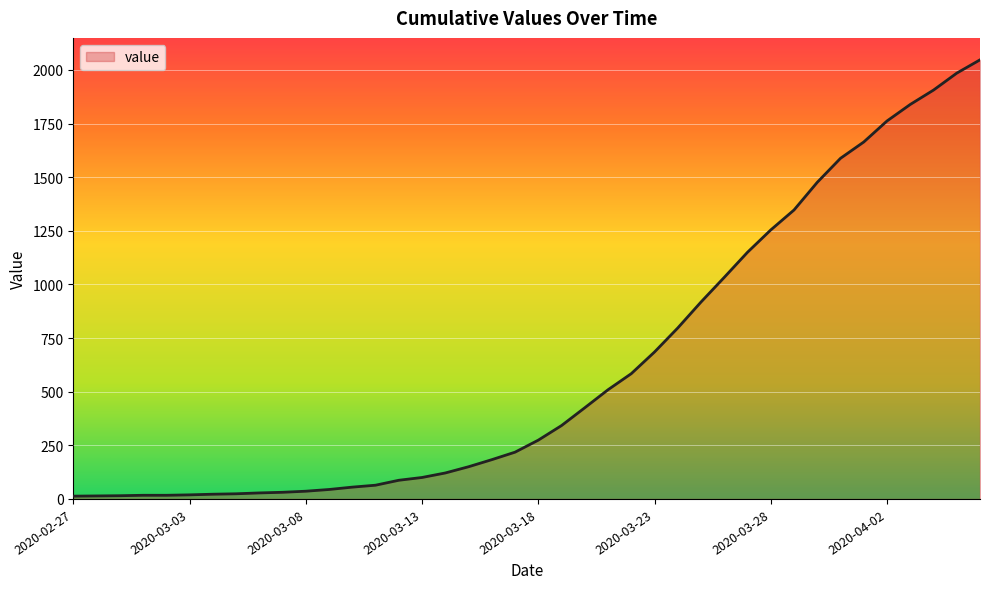

What is the maximum value shown in the chart?

2047